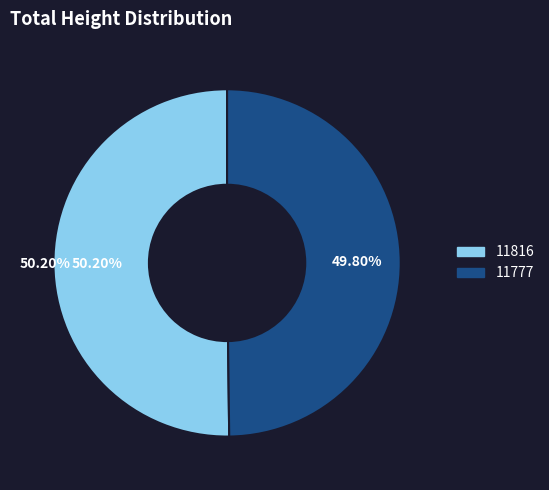

What is the smallest slice in the pie chart?

11777